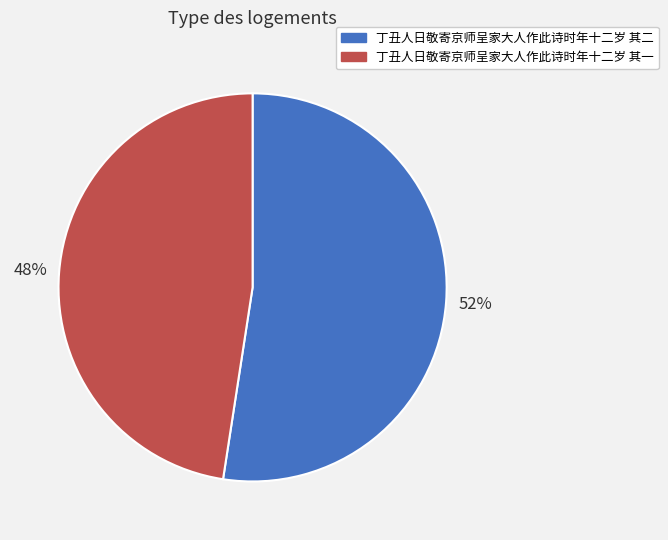

To the nearest percent, what is the combined percentage of 丁丑人日敬寄京师呈家大人作此诗时年十二岁 其二 and 丁丑人日敬寄京师呈家大人作此诗时年十二岁 其一?

100%